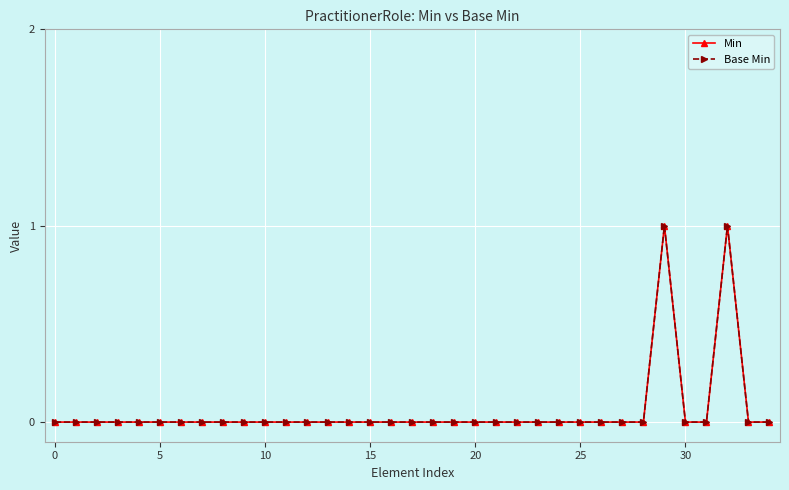

Which series has the widest spread of values?

Min